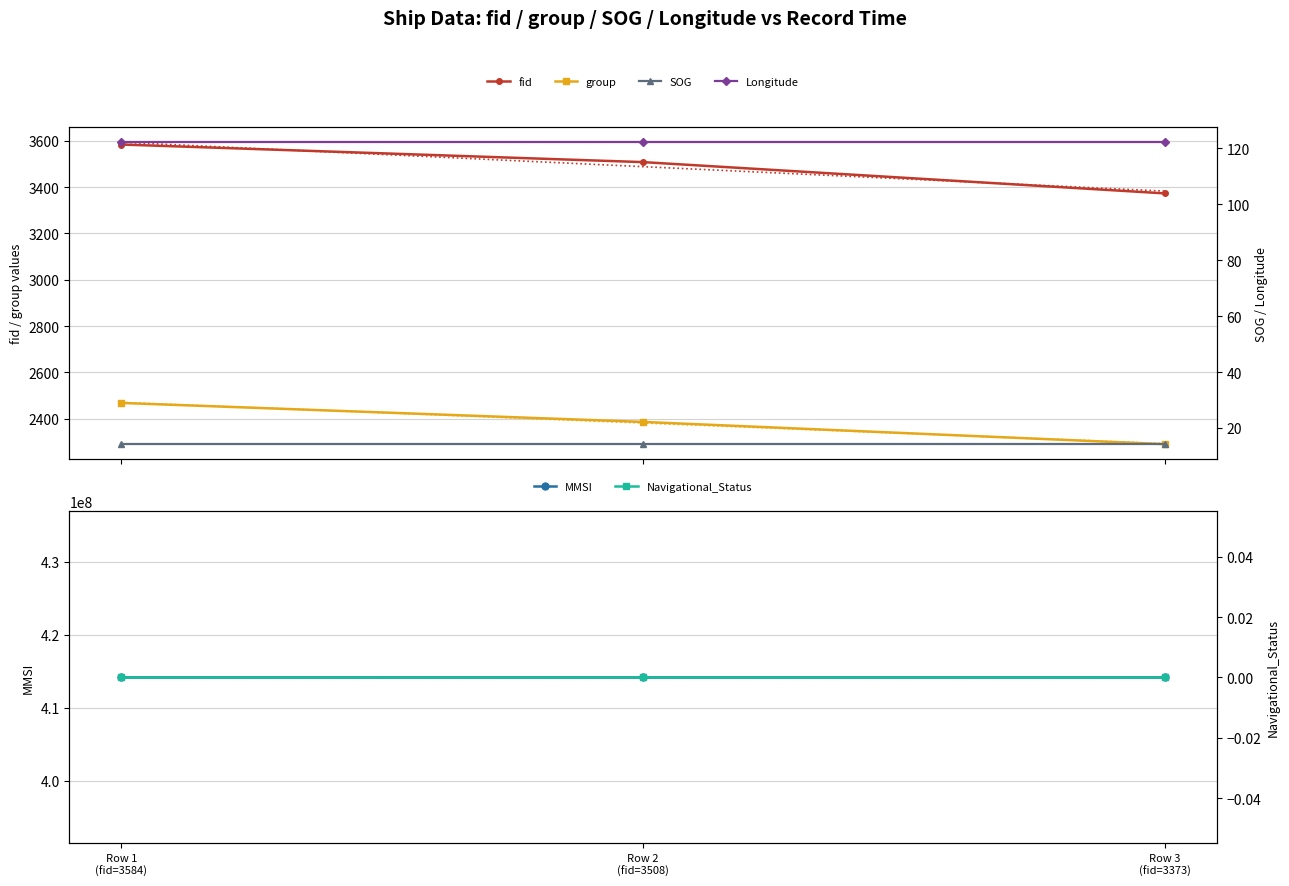

List the labels in order of group value, largest first.

Row 1 (fid=3584), Row 2 (fid=3508), Row 3 (fid=3373)